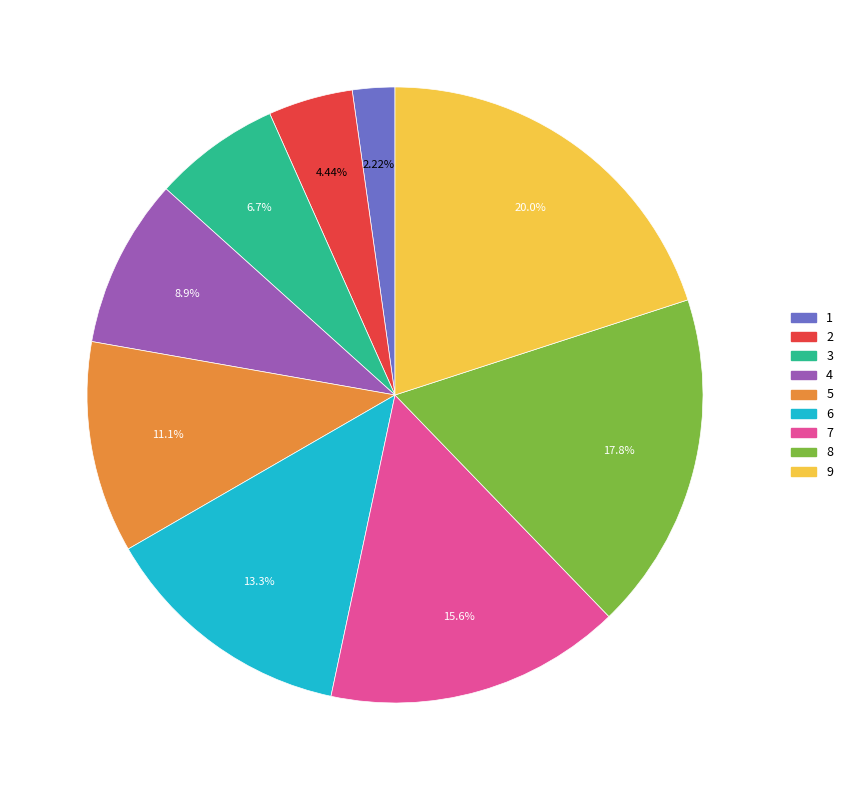

What percentage is NOT represented by 1?

97.8%